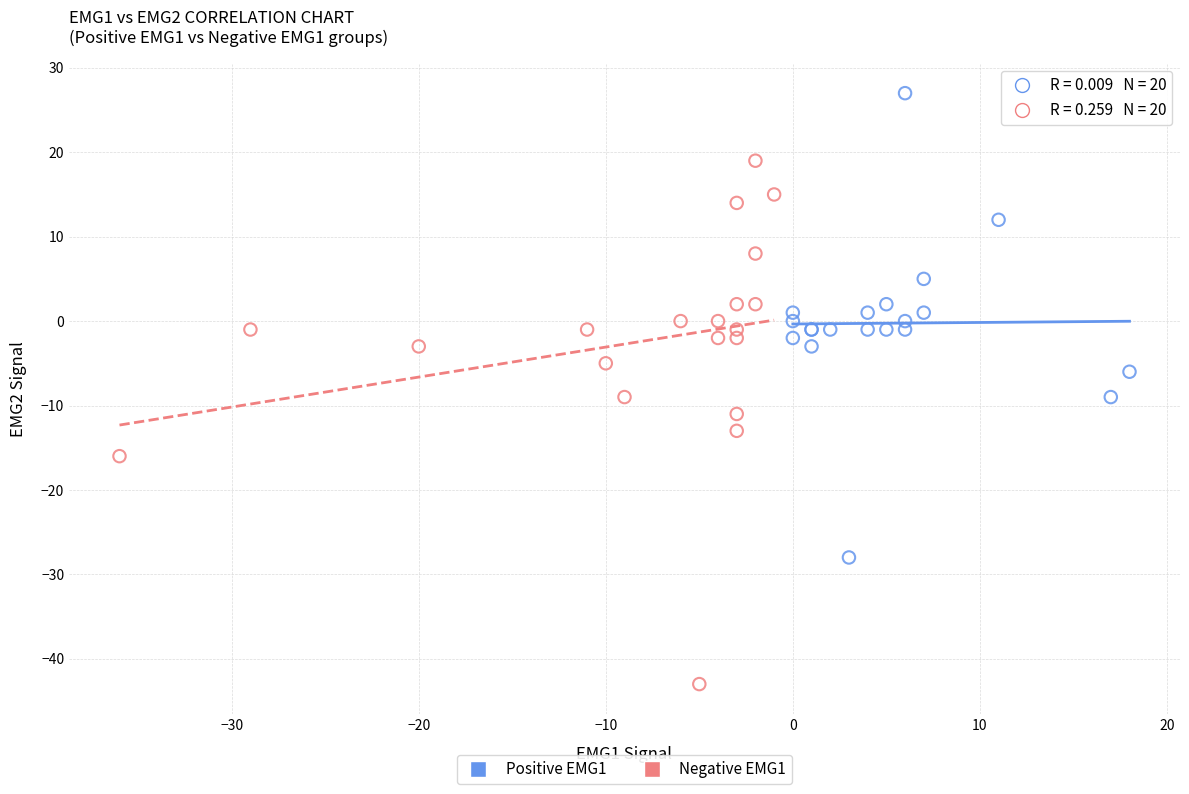

Which series reaches the maximum Y coordinate?

Positive EMG1